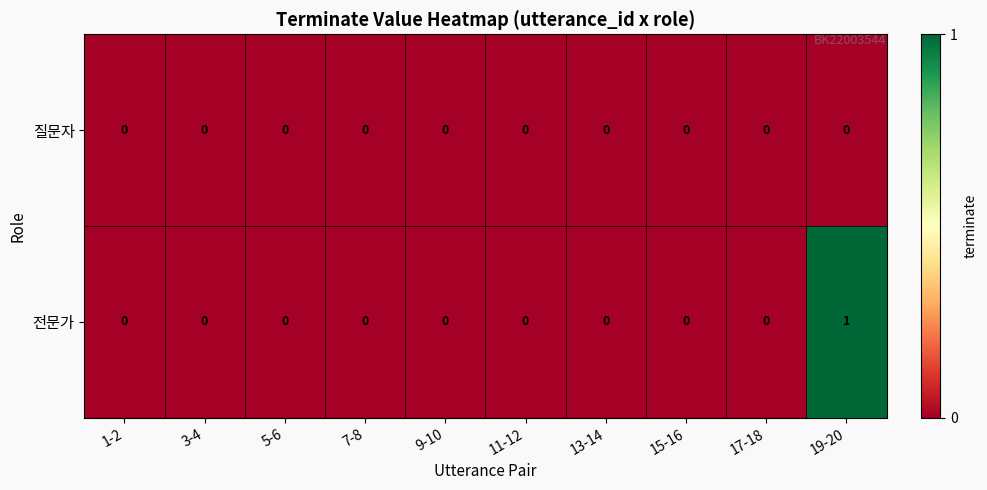

Reading left to right, extract all data points from this chart.

질문자: 0	0	0	0	0	0	0	0	0	0
전문가: 0	0	0	0	0	0	0	0	0	1